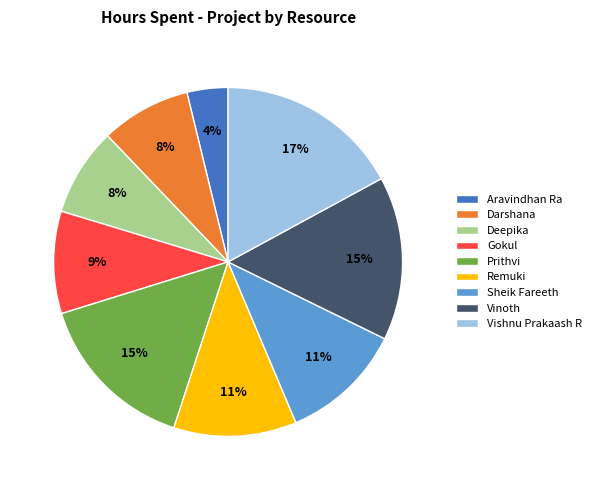

Between Vinoth and Gokul, which is larger?

Vinoth